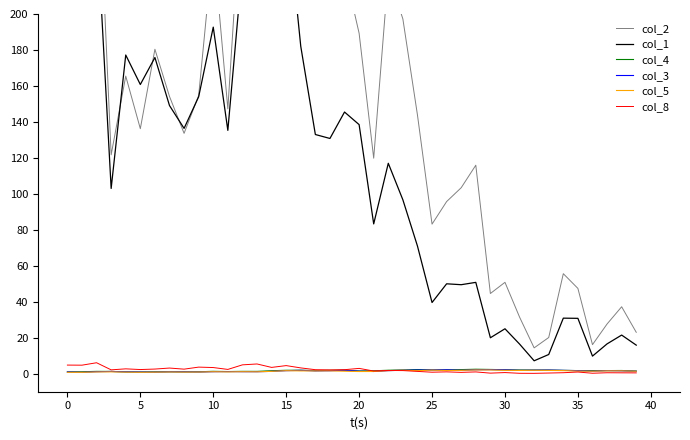

What are all the series names shown in the legend?

col_2, col_1, col_4, col_3, col_5, col_8